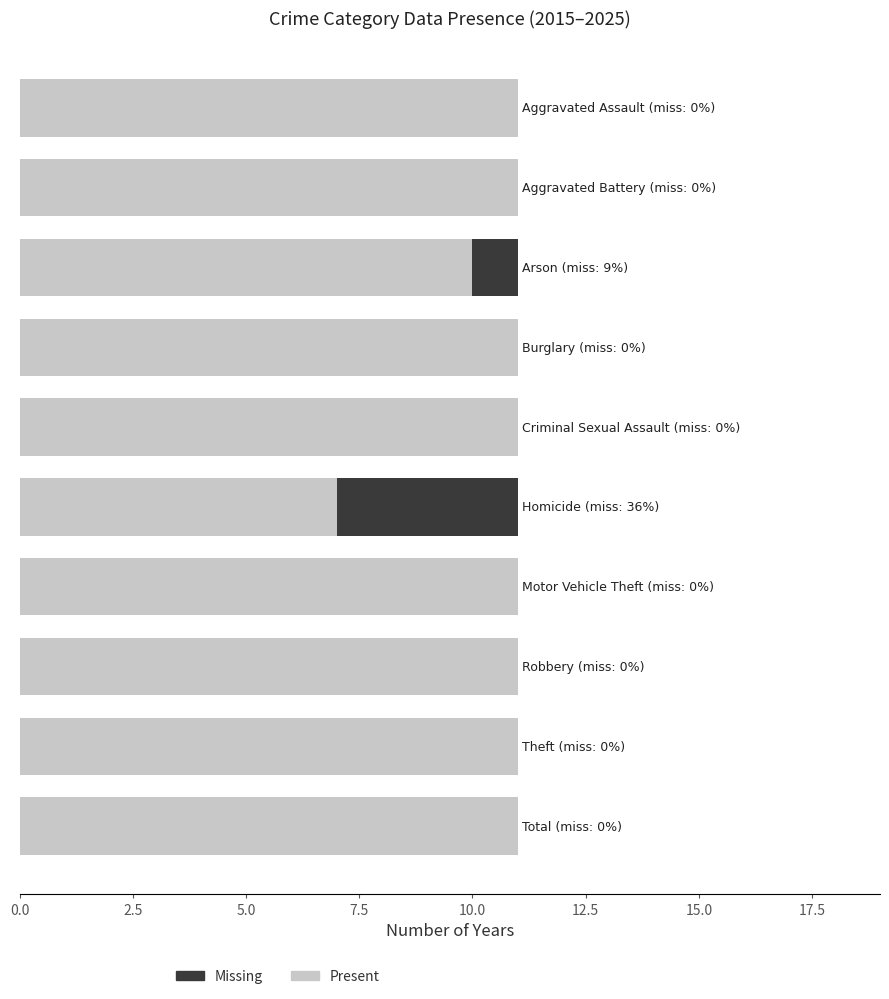

What is the sum of all Present values?

105